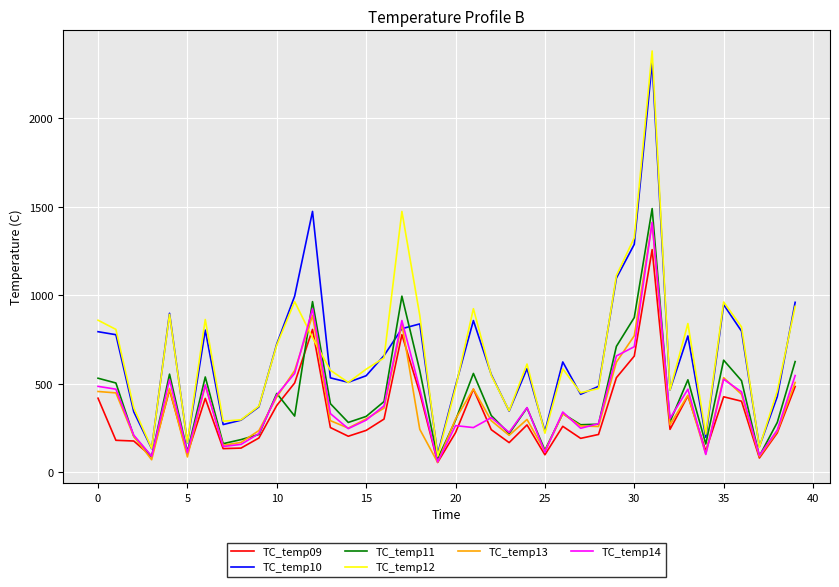

What is the average value of the TC_temp11 series?

419